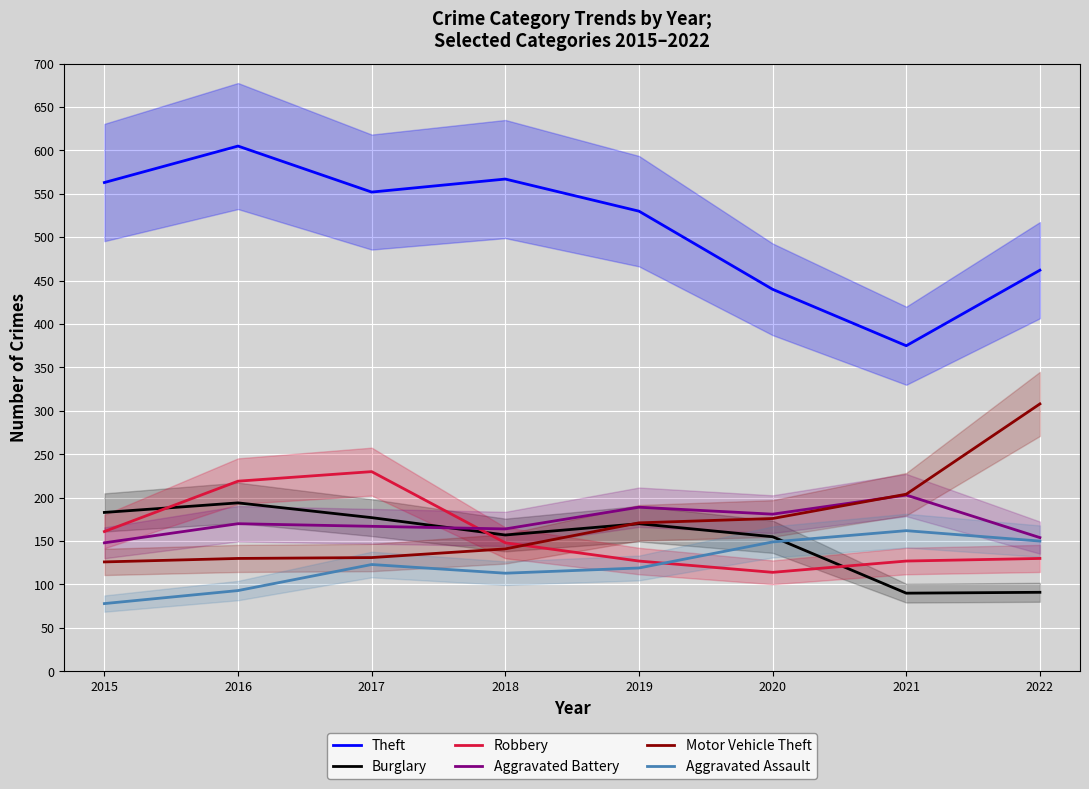

Between 2015 and 2020, which series saw the biggest shift?

Theft